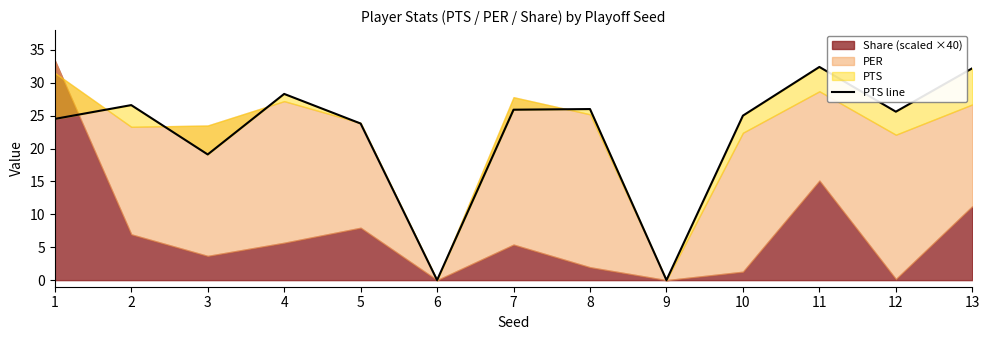

What is the change in value from 3 to 8?

+6.9